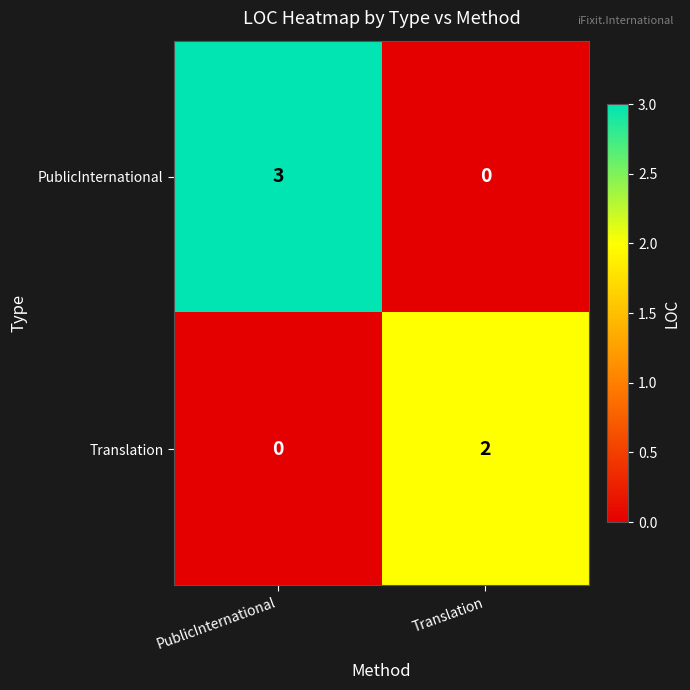

Which series has the largest total across all categories?

PublicInternational